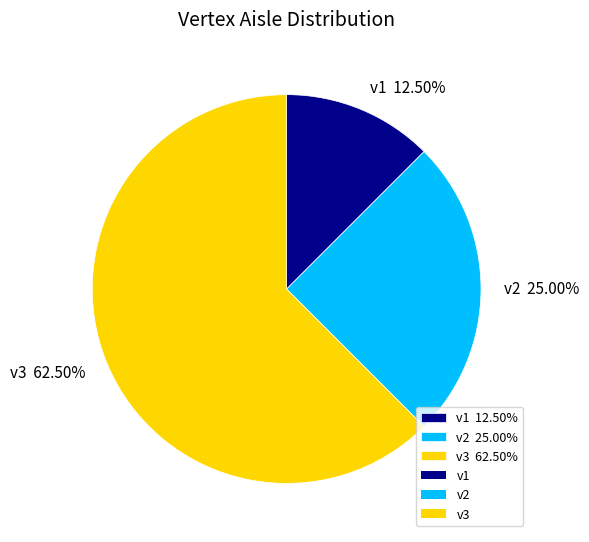

Rank the categories by value from lowest to highest.

v1, v2, v3